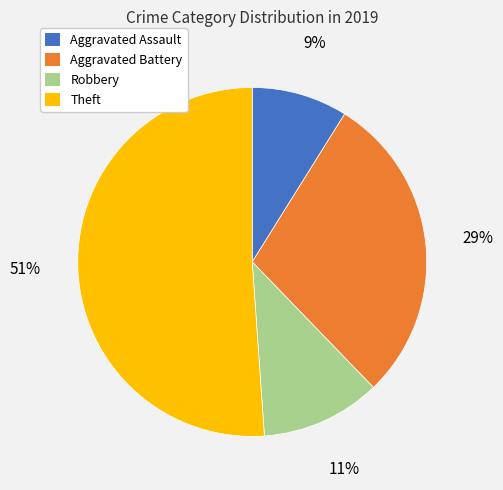

How many slices are in this pie chart?

4